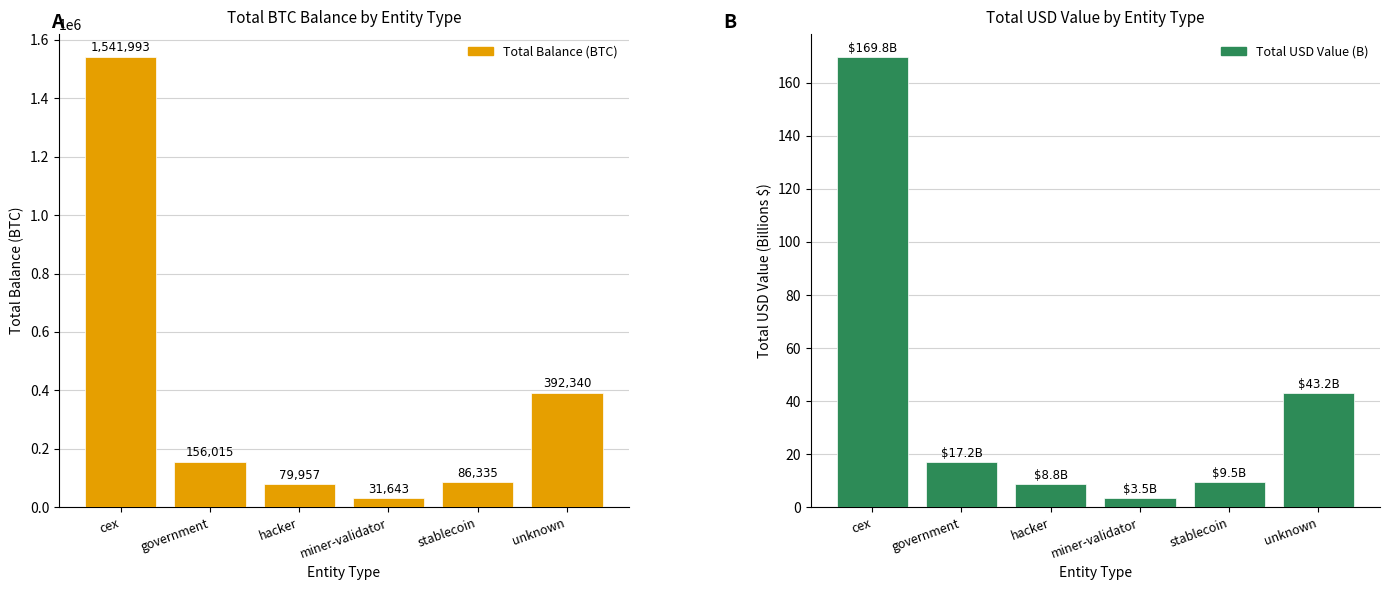

At which label does Total Balance (BTC) reach its minimum?

miner-validator